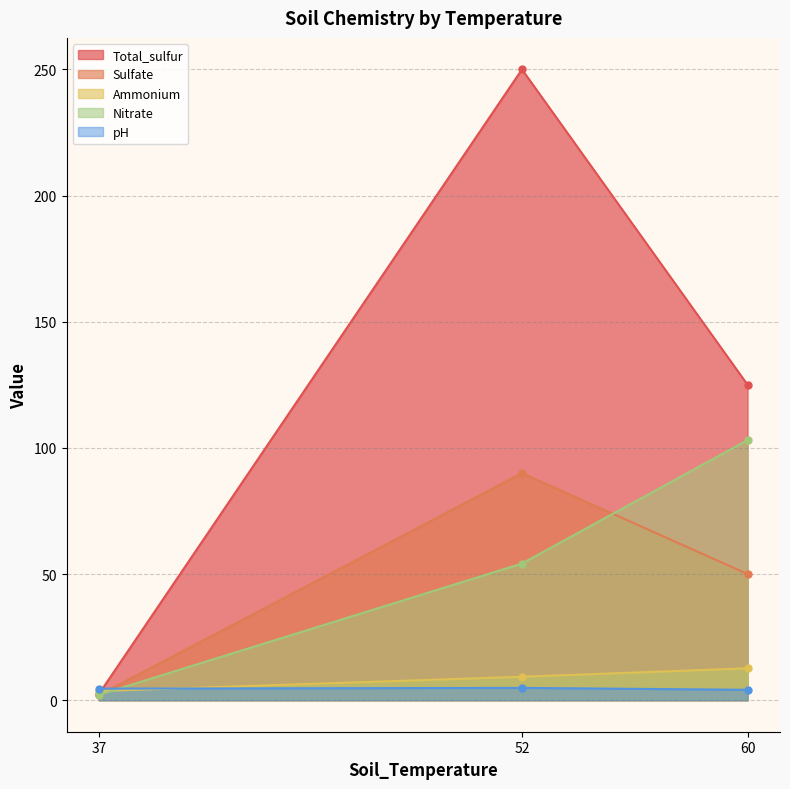

How many categories are shown in the chart?

3